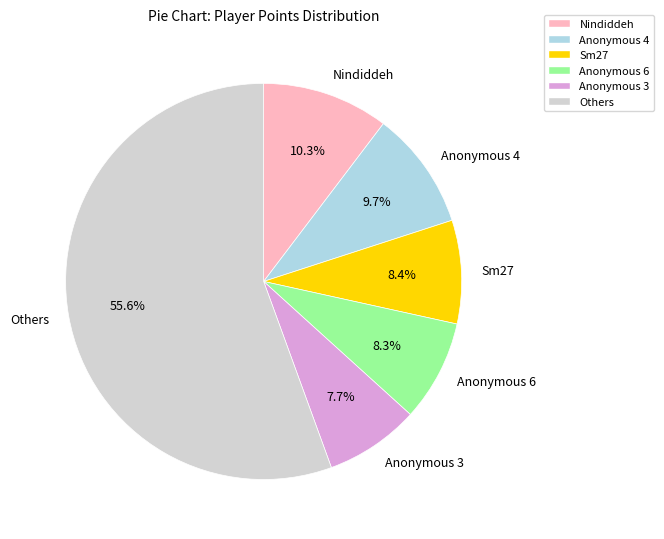

Which has a higher value, Others or Sm27?

Others